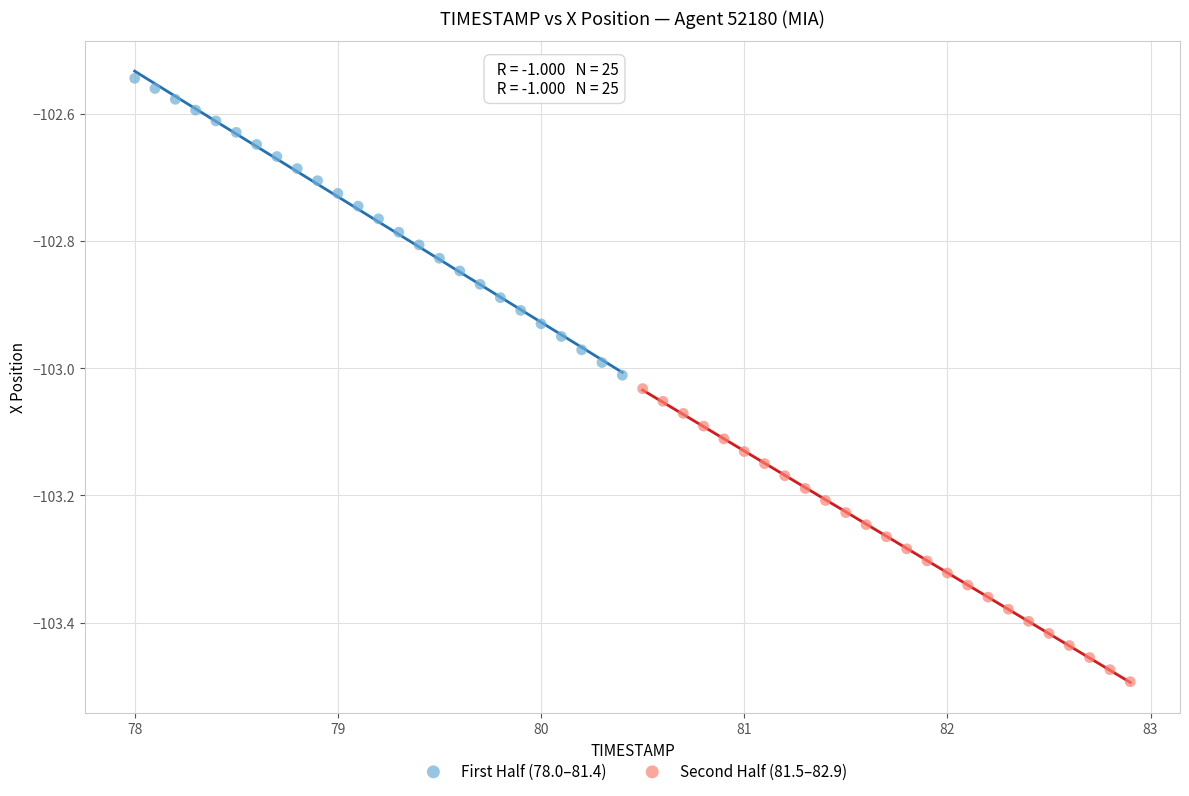

Which series reaches the minimum Y coordinate?

Second Half (81.5–82.9)